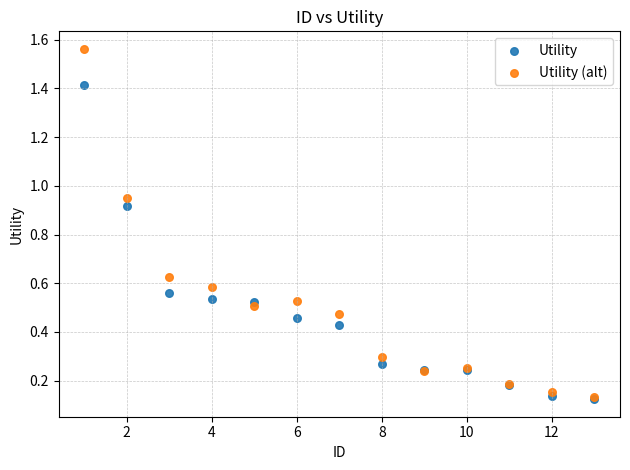

What are all the series names shown in the legend?

Utility, Utility (alt)